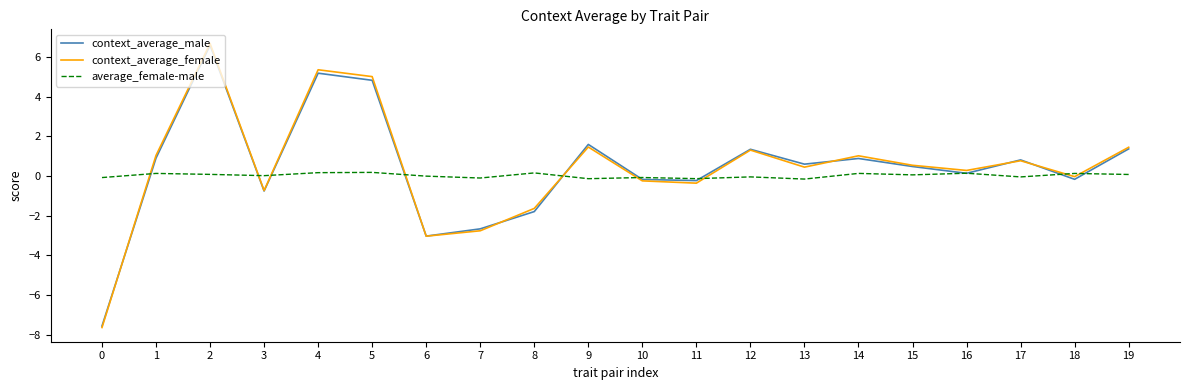

What is the sum of the average_female-male values at 9 and 13?

-0.3